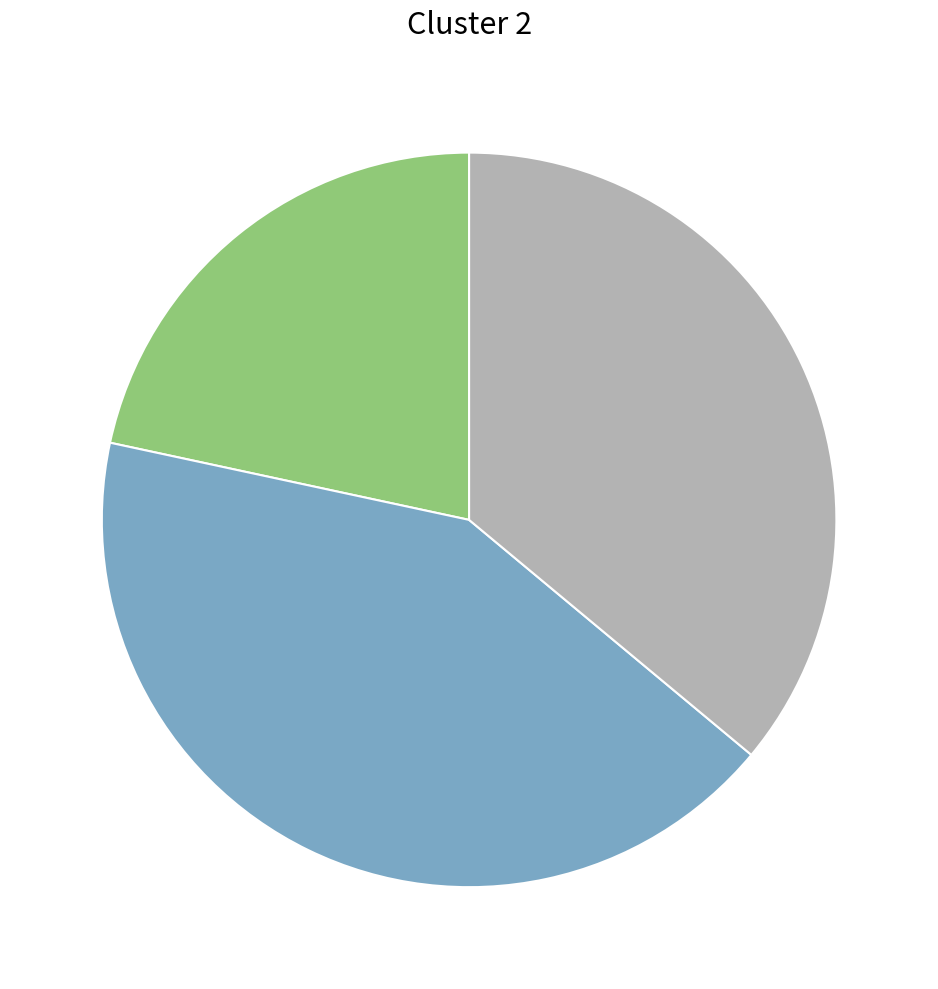

Does any single category account for the majority?

No